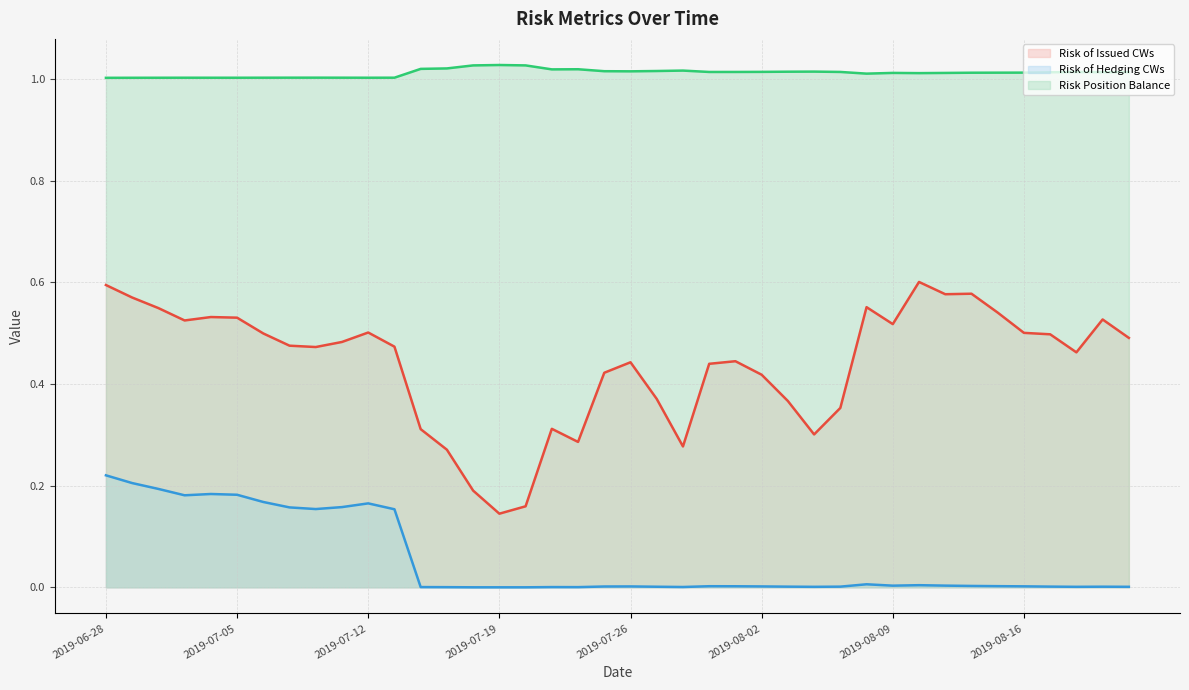

True or false: Risk of Issued CWs and Risk of Hedging CWs cross at least once.

False